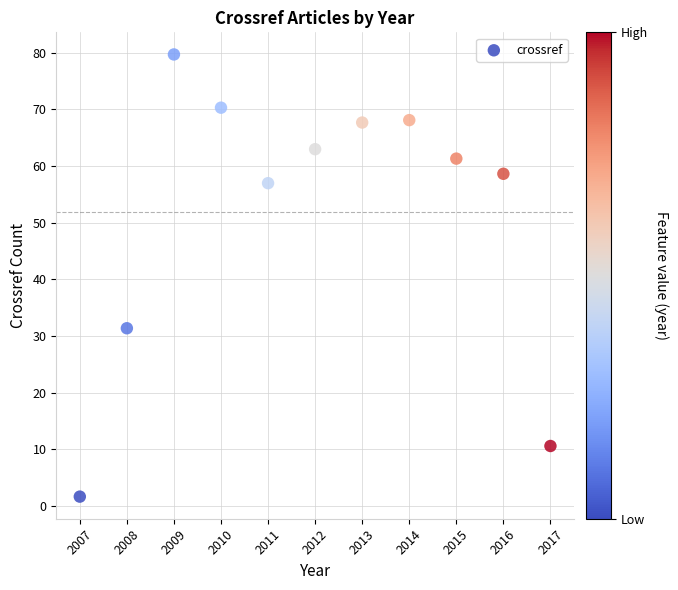

What Y value in the scatter plot is closest to 40?

31.4